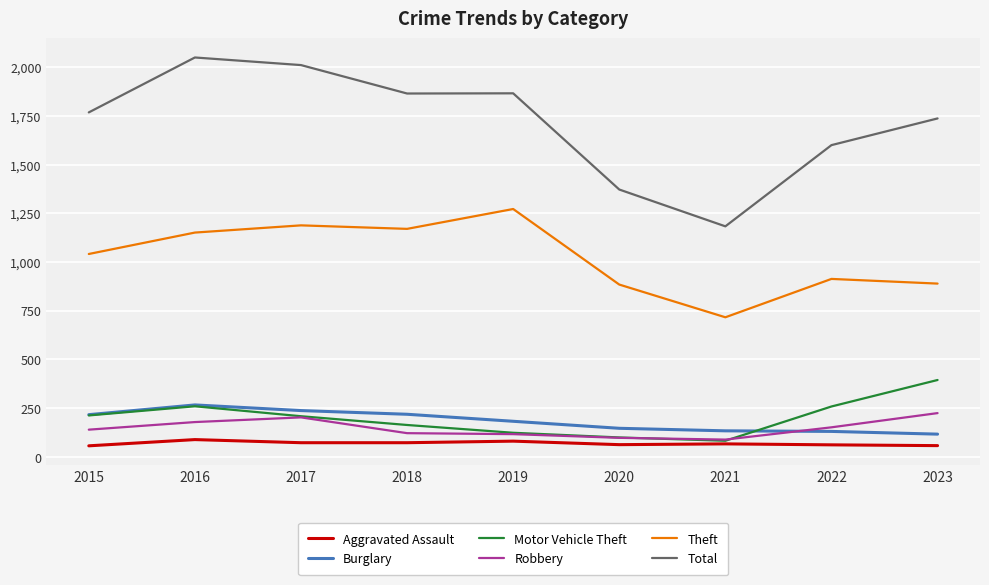

What is the total value across all series at 2017?

3918